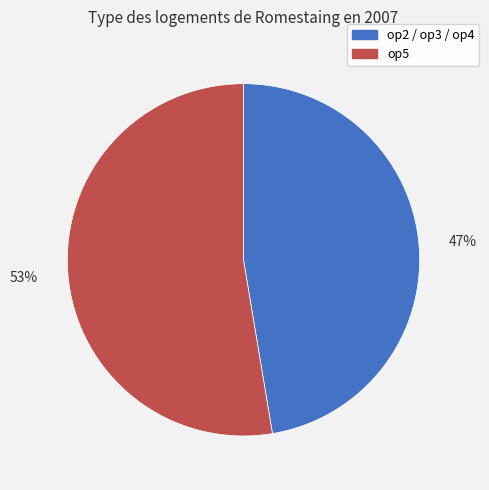

To the nearest percent, what percentage of the pie is op2 / op3 / op4?

47%